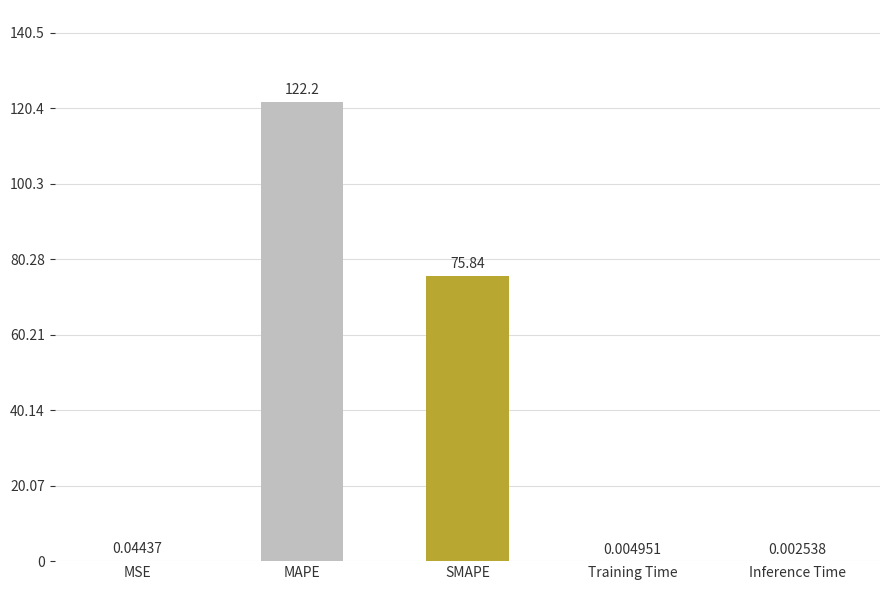

Which has a higher value, MSE or MAPE?

MAPE